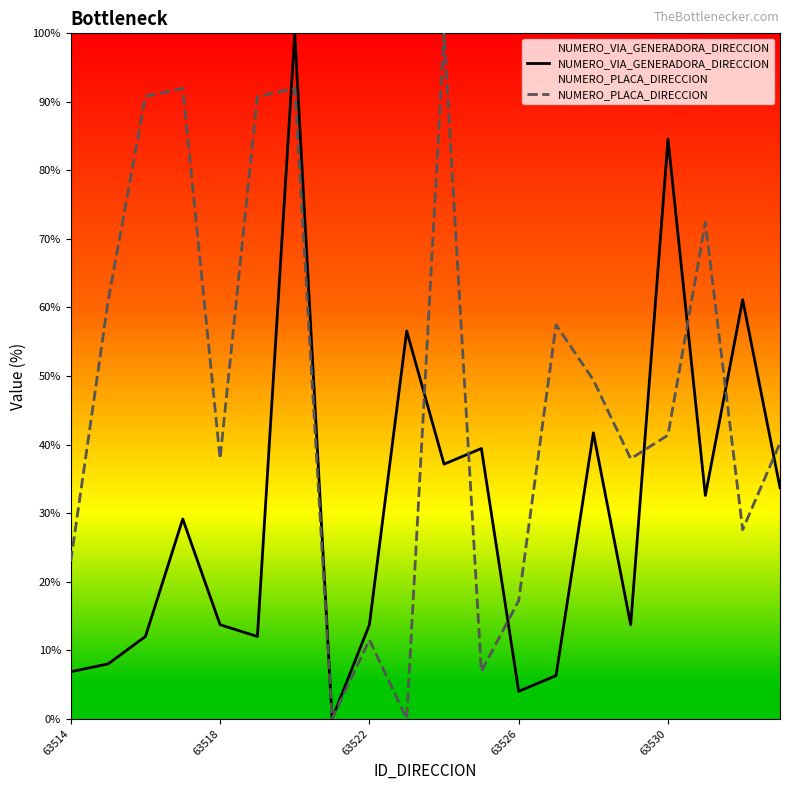

Which series has the largest total across all categories?

NUMERO_PLACA_DIRECCION